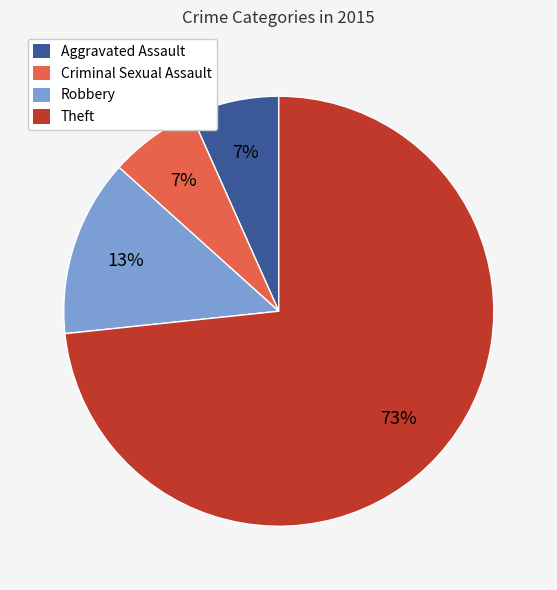

Does any single category account for the majority?

Yes